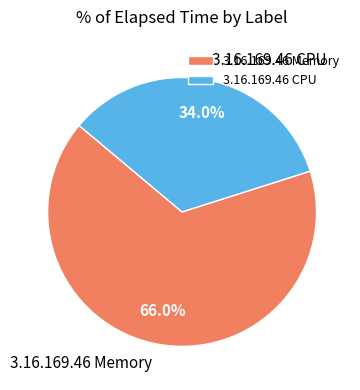

Between 3.16.169.46 Memory and 3.16.169.46 CPU, which is larger?

3.16.169.46 Memory